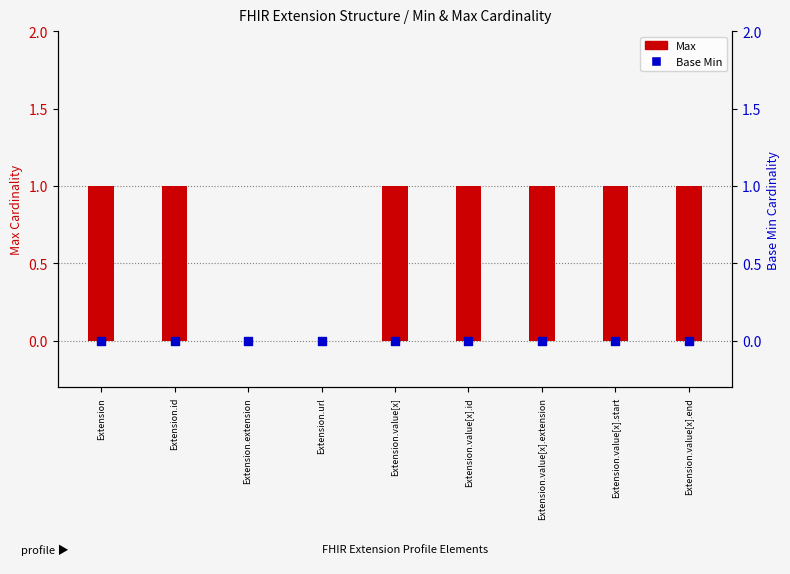

Which series has the largest Y range (max minus min)?

Max